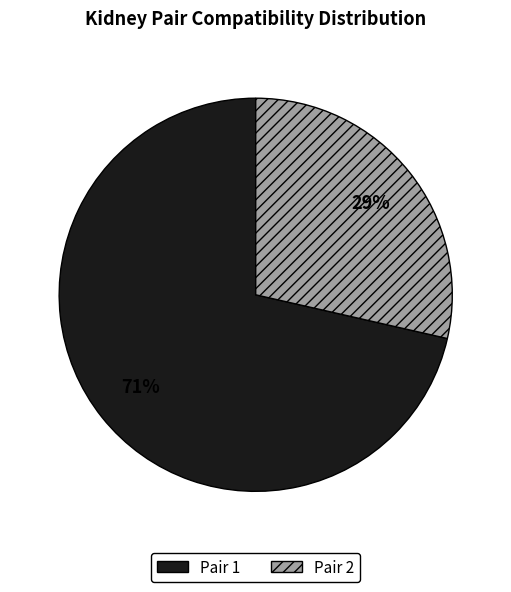

To the nearest percent, what is the average slice percentage?

50%